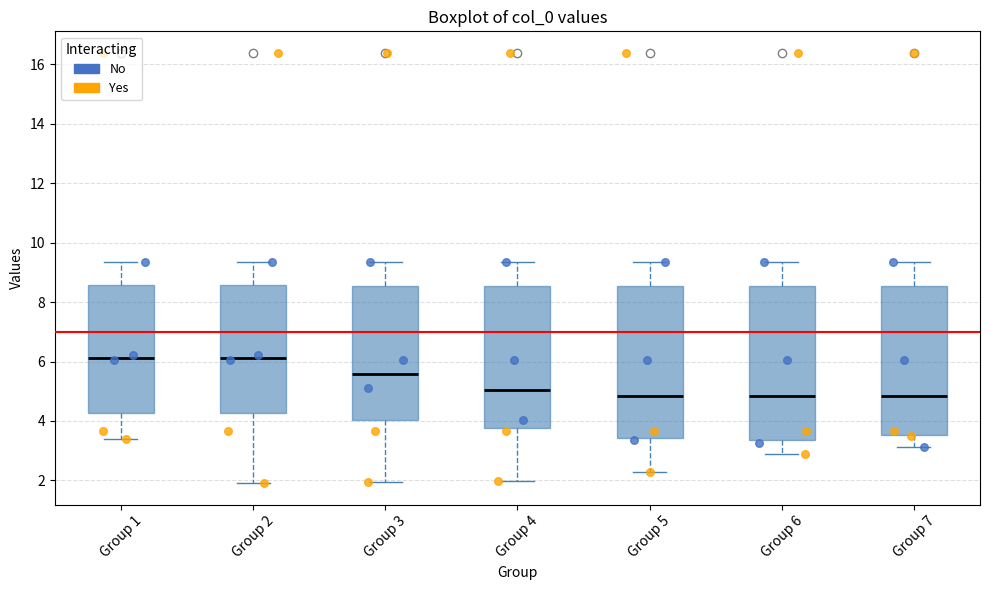

Reading left to right, read every box against the y-axis: the position of its median line, the range the box covers, and the ends of its whiskers. The values are not printed on the chart, so give them approximately, as read against the axis.

Group 1: median 6.2, box 4.2 to 8.6, whiskers 3.4 to 9.4
Group 2: median 6.2, box 4.2 to 8.6, whiskers 2.0 to 9.4
Group 3: median 5.6, box 4.0 to 8.6, whiskers 2.0 to 9.4
Group 4: median 5.0, box 3.8 to 8.6, whiskers 2.0 to 9.4
Group 5: median 4.8, box 3.4 to 8.6, whiskers 2.2 to 9.4
Group 6: median 4.8, box 3.4 to 8.6, whiskers 2.8 to 9.4
Group 7: median 4.8, box 3.6 to 8.6, whiskers 3.2 to 9.4